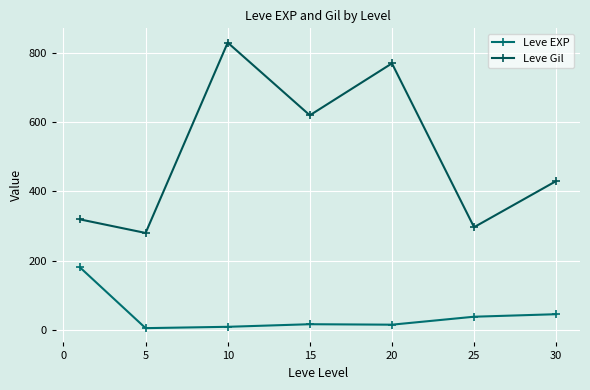

What is the sum of all Leve EXP values?

309.2